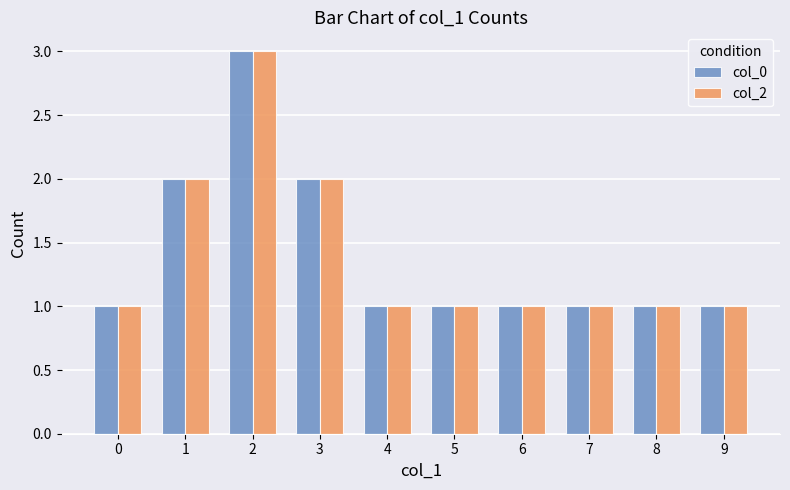

Reading left to right, what are all the values shown in this chart?

col_0: 1	2	3	2	1	1	1	1	1	1
col_2: 1	2	3	2	1	1	1	1	1	1